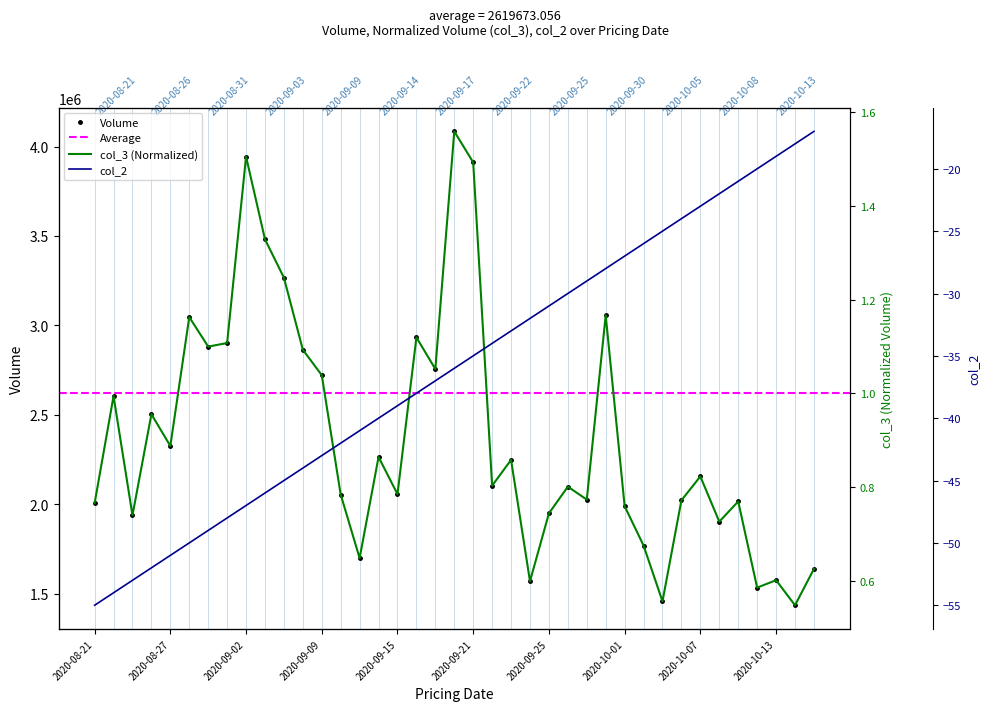

What is the minimum value for Volume?

1435365.0